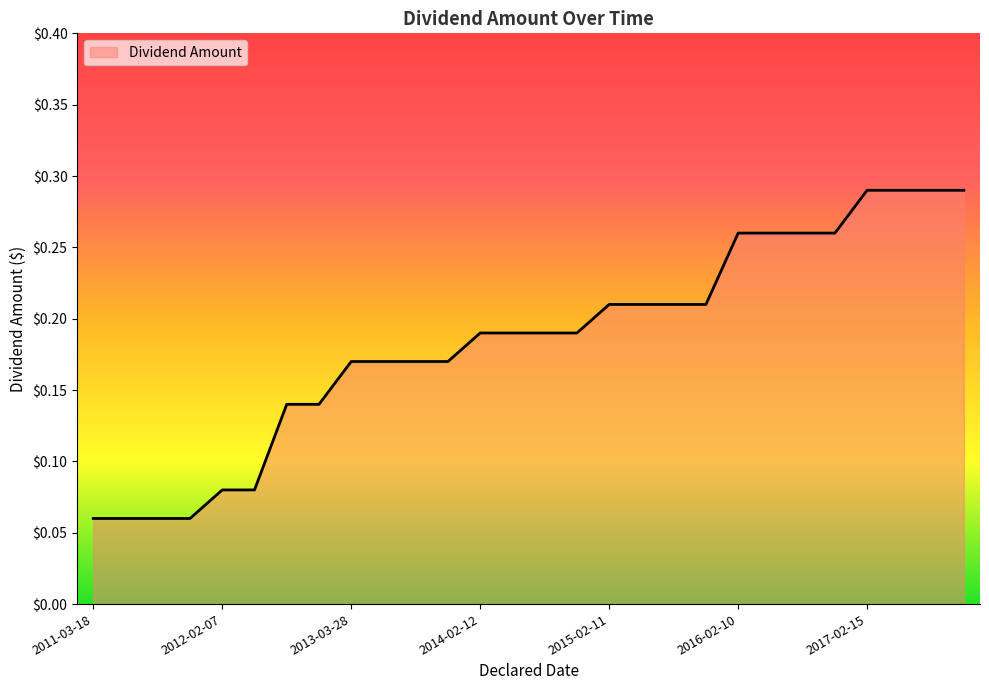

The chart shows a value of 0.3 at 2015-02-11. True or false?

False